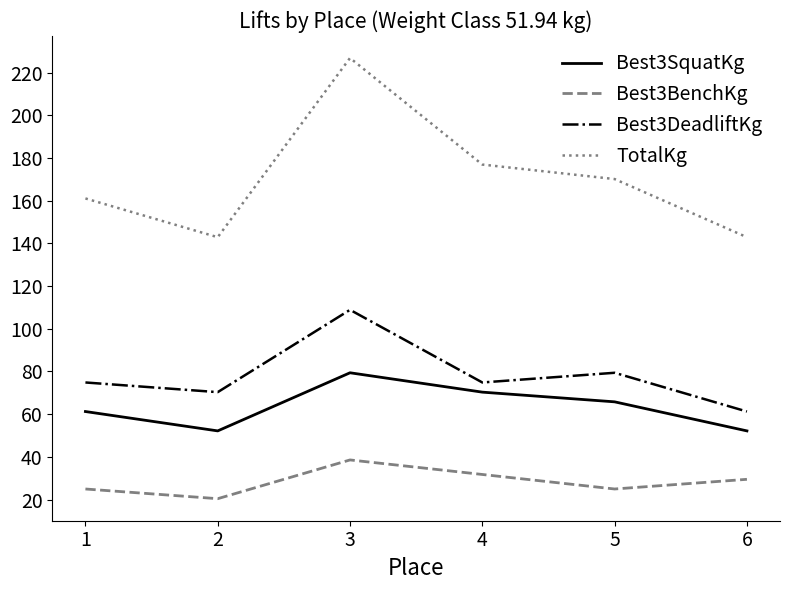

How many lines are shown in the chart?

4